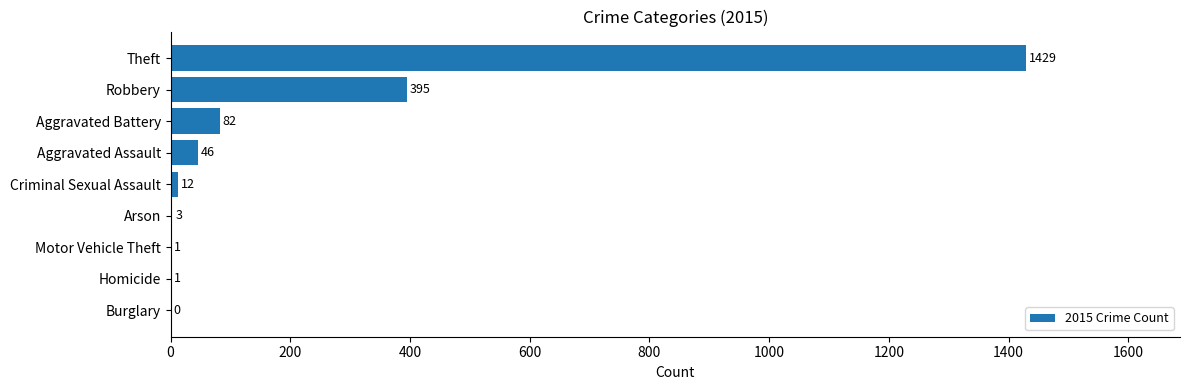

What is the sum of all values?

1969